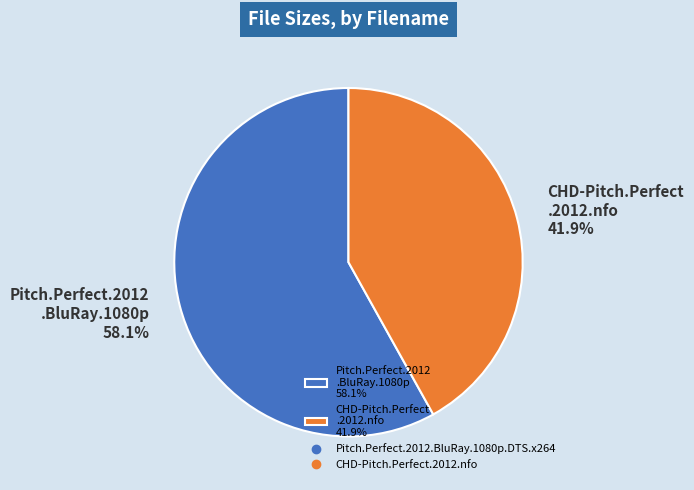

How many segments does this pie chart have?

2